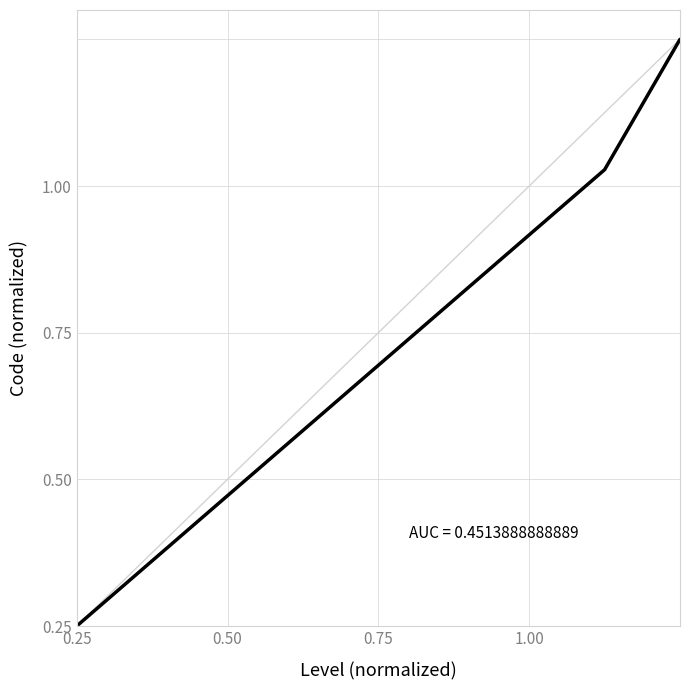

Is this an area chart (filled region under the line)?

No